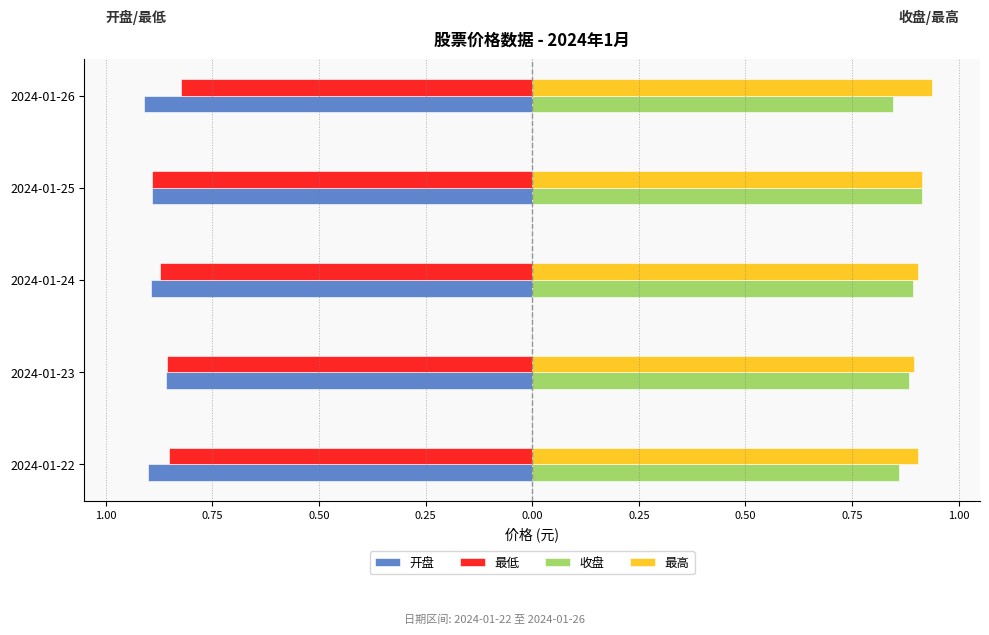

What are all the series names shown in the legend?

开盘, 最低, 收盘, 最高